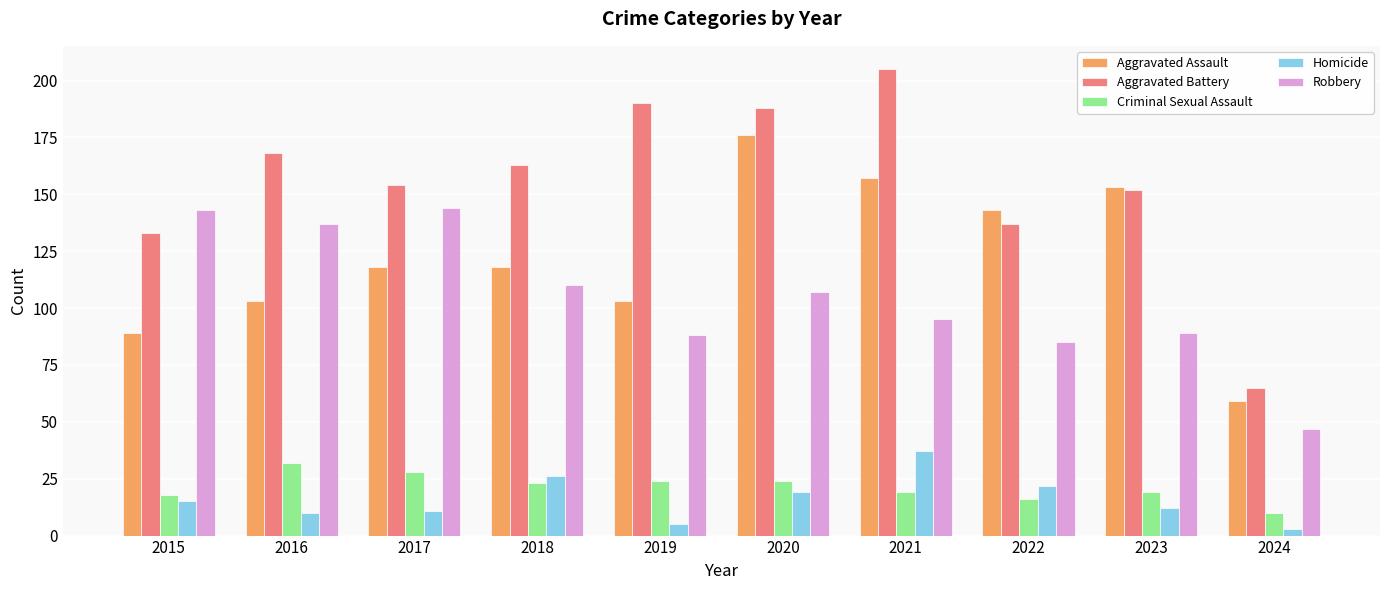

At 2019, list the series in order from smallest to largest.

Homicide, Criminal Sexual Assault, Robbery, Aggravated Assault, Aggravated Battery